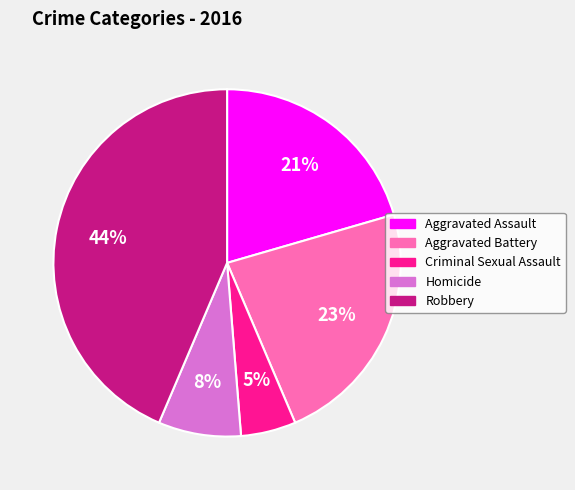

How many segments does this pie chart have?

5